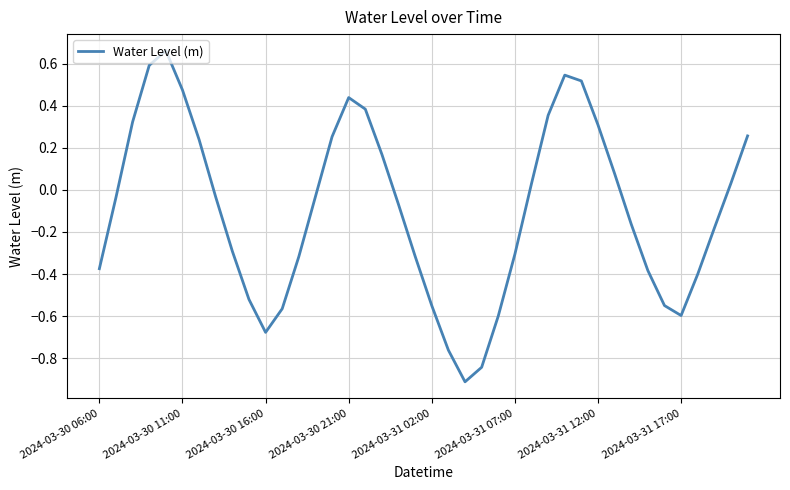

How many interior local valleys (lower than both neighbors) does the data have?

3